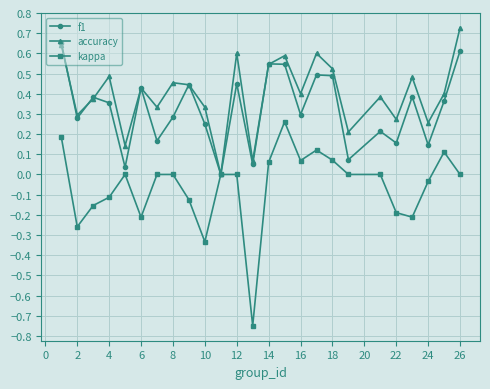

Which series has the largest total across all categories?

accuracy